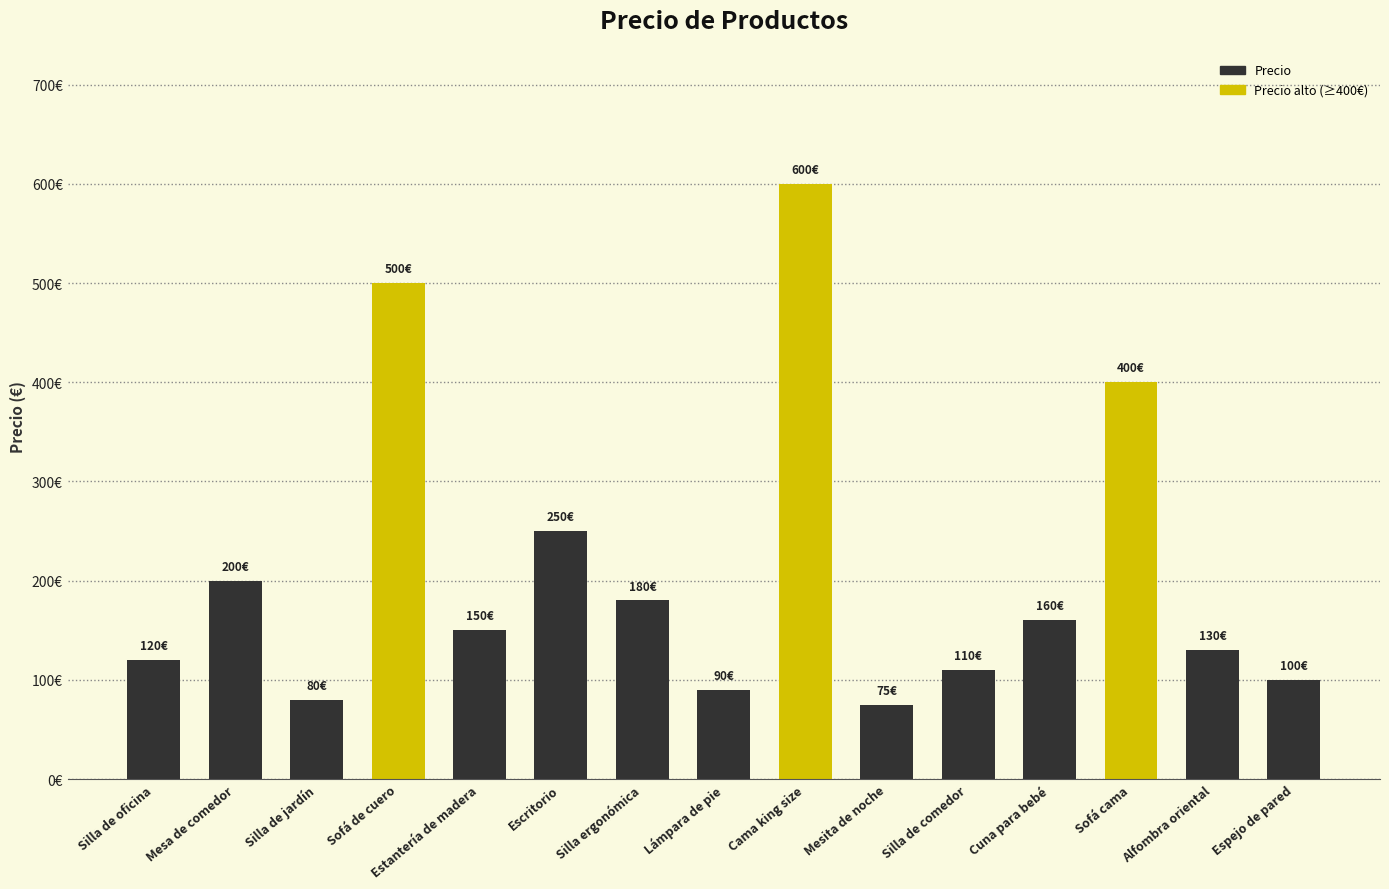

What is the change in value from Silla ergonómica to Cama king size?

+420